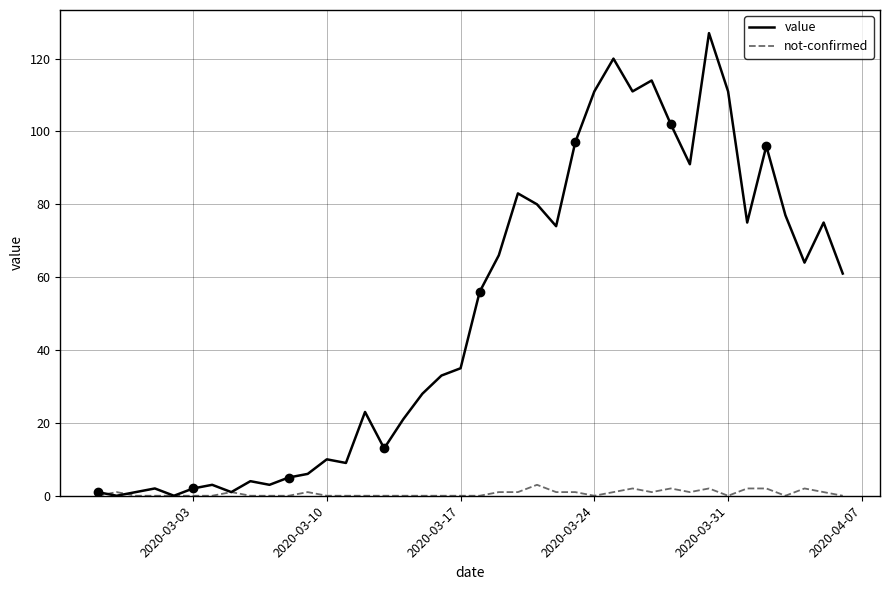

What is the greatest value displayed?

127